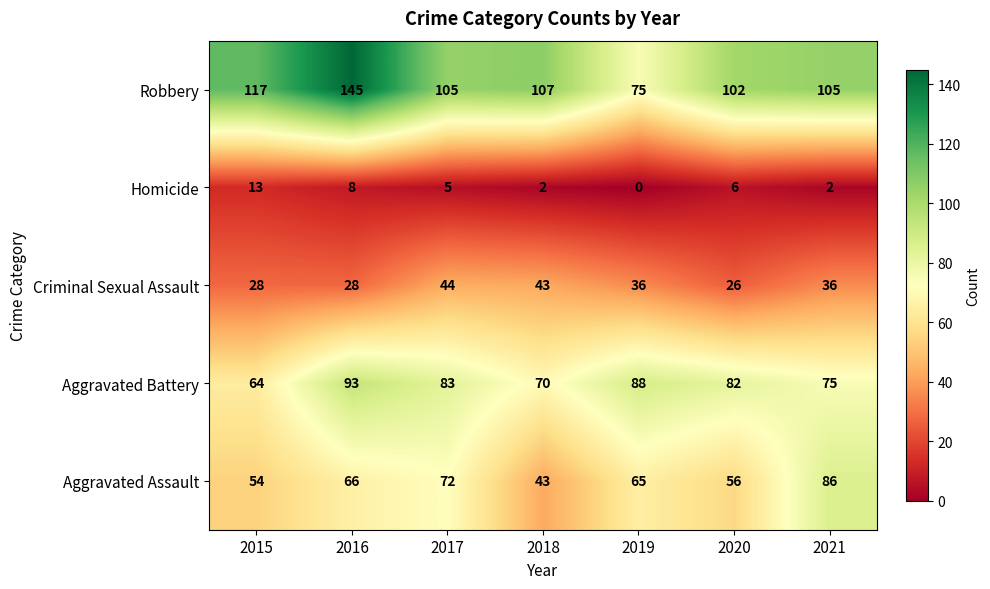

What is the minimum value for Aggravated Battery?

64